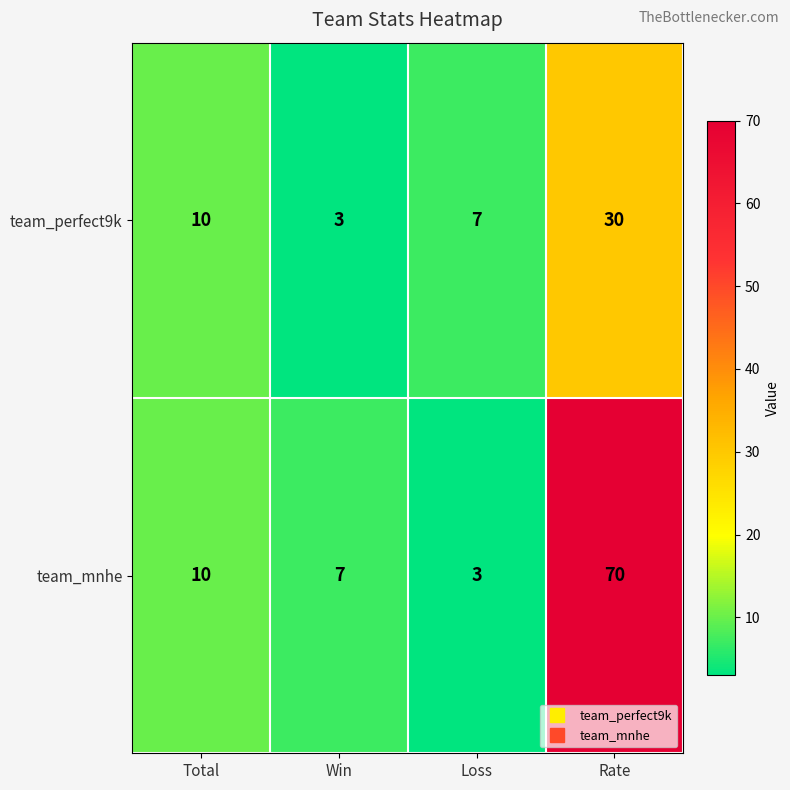

Reading right to left, transcribe all the data shown in this chart.

team_perfect9k: Rate=30	Loss=7	Win=3	Total=10
team_mnhe: Rate=70	Loss=3	Win=7	Total=10